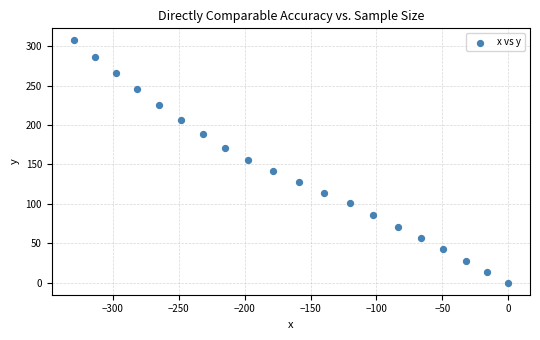

What is the range of Y values (max minus min)?

307.3